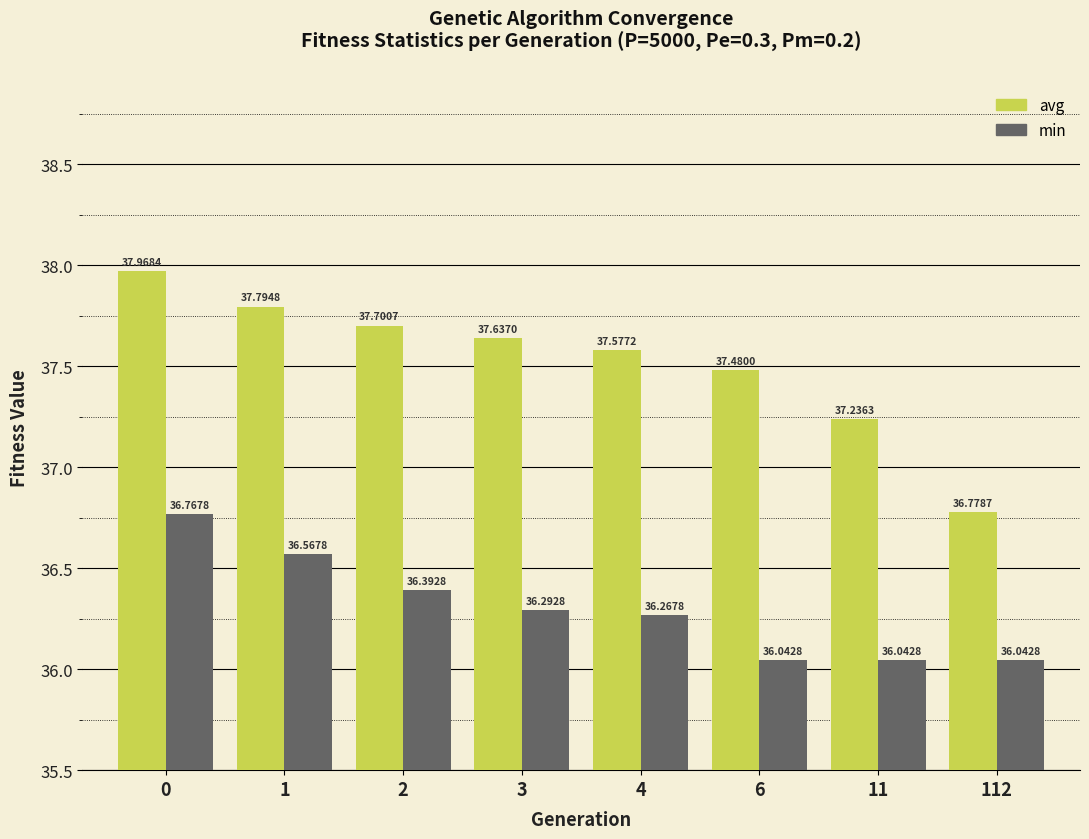

Reading left to right, list all the values displayed in this chart.

avg: 0=38.0	1=37.8	2=37.7	3=37.6	4=37.6	6=37.5	11=37.2	112=36.8
min: 0=36.8	1=36.6	2=36.4	3=36.3	4=36.3	6=36.0	11=36.0	112=36.0